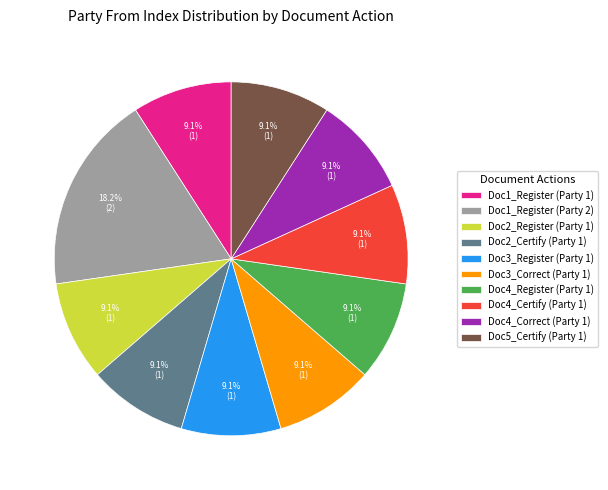

What is the ratio of the value at Doc1_Register (Party 1) to the value at Doc2_Register (Party 1)?

1.0